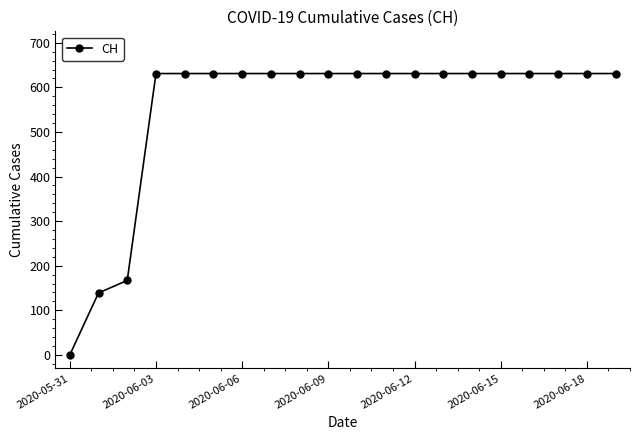

What is the greatest value displayed?

631